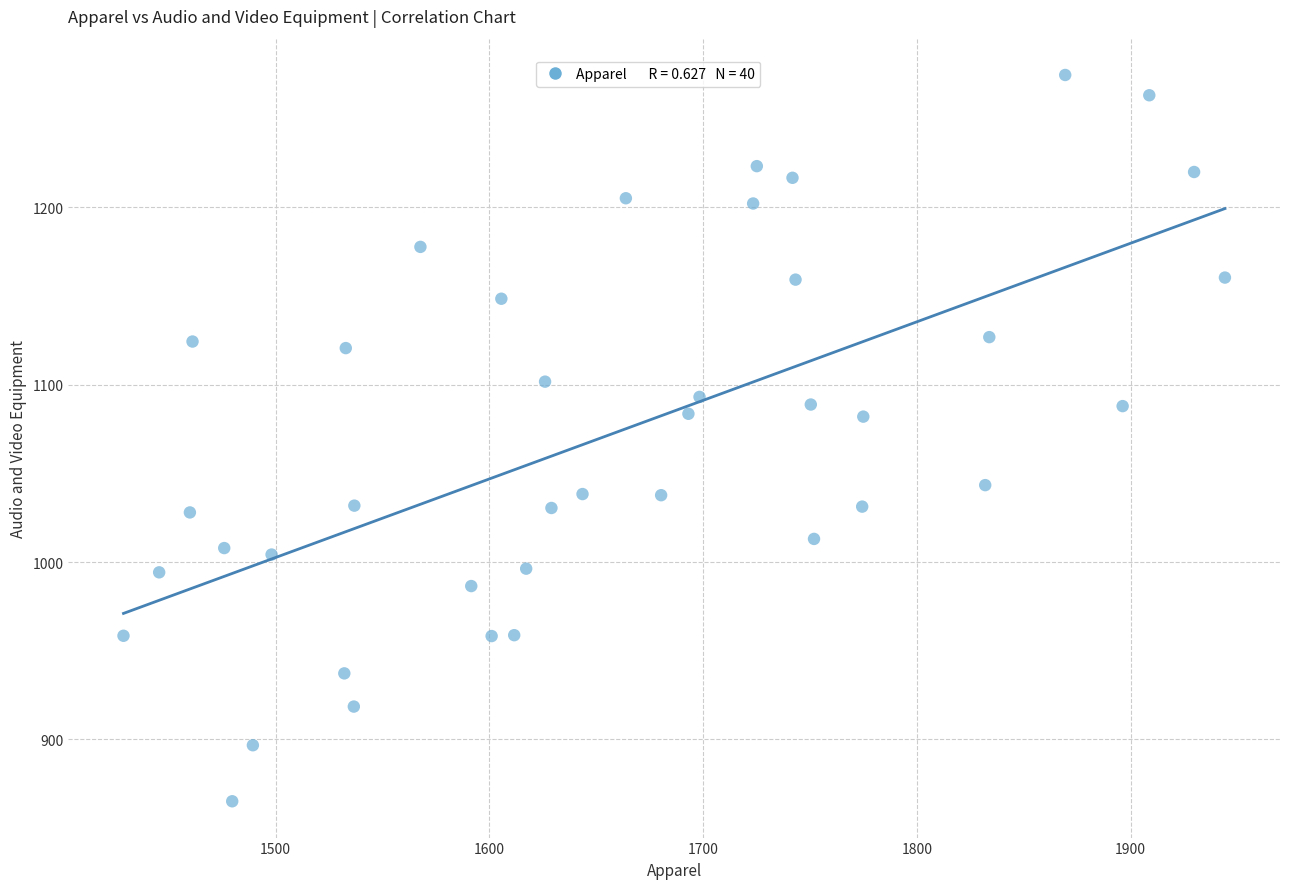

What is the range of X values (max minus min)?

515.2